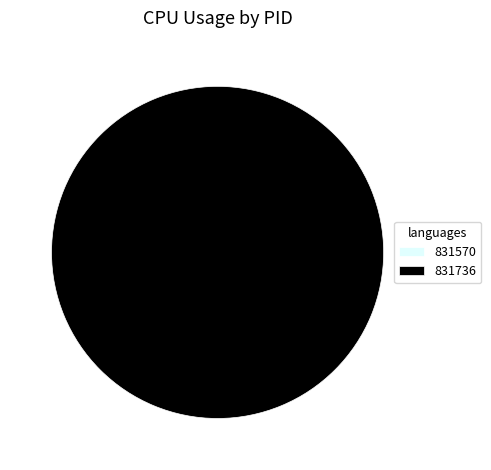

To the nearest percent, what is the difference between the largest and smallest slice percentages?

100%